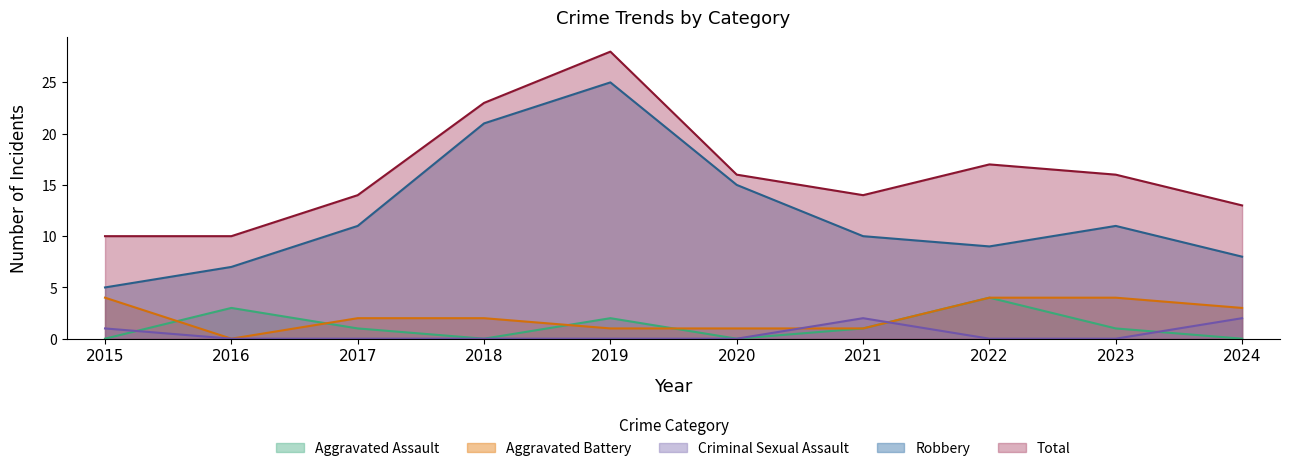

How many lines are shown in the chart?

5